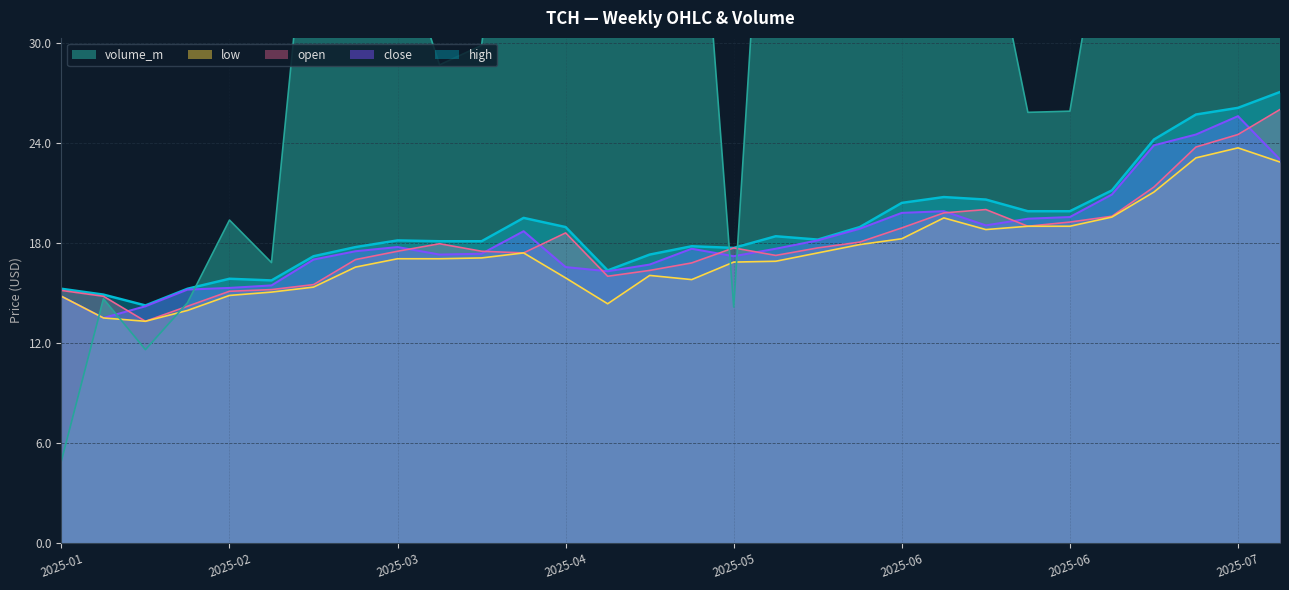

Is it true that high equals 9.6 at 2025-06-15?

False